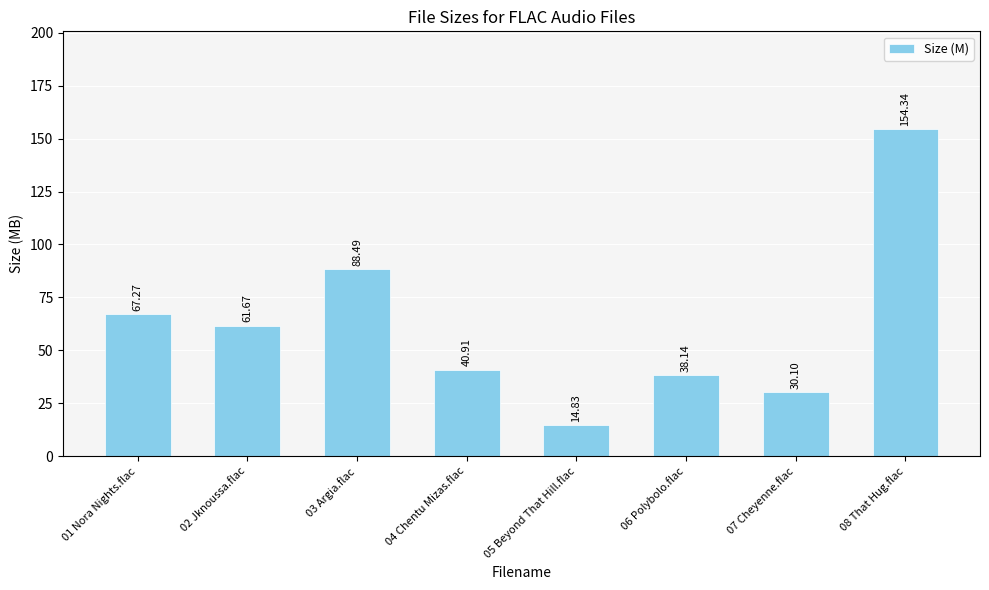

Which has a higher value, 07 Cheyenne.flac or 08 That Hug.flac?

08 That Hug.flac